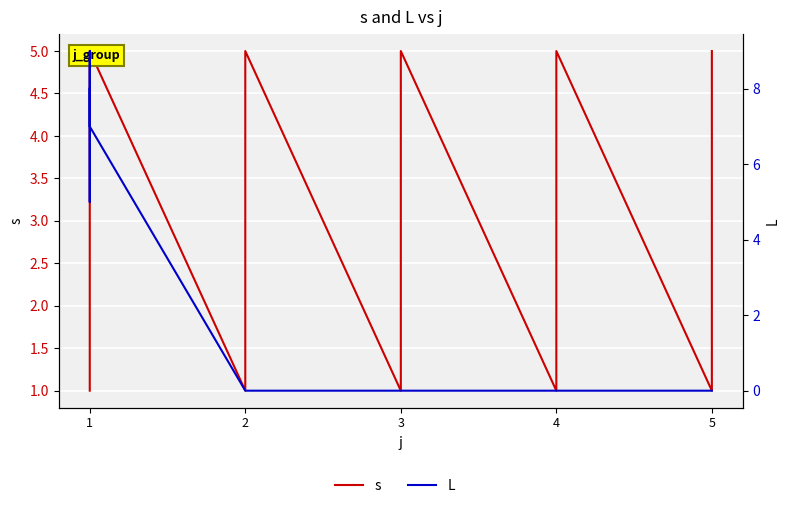

Is this an area chart (filled region under the line)?

No